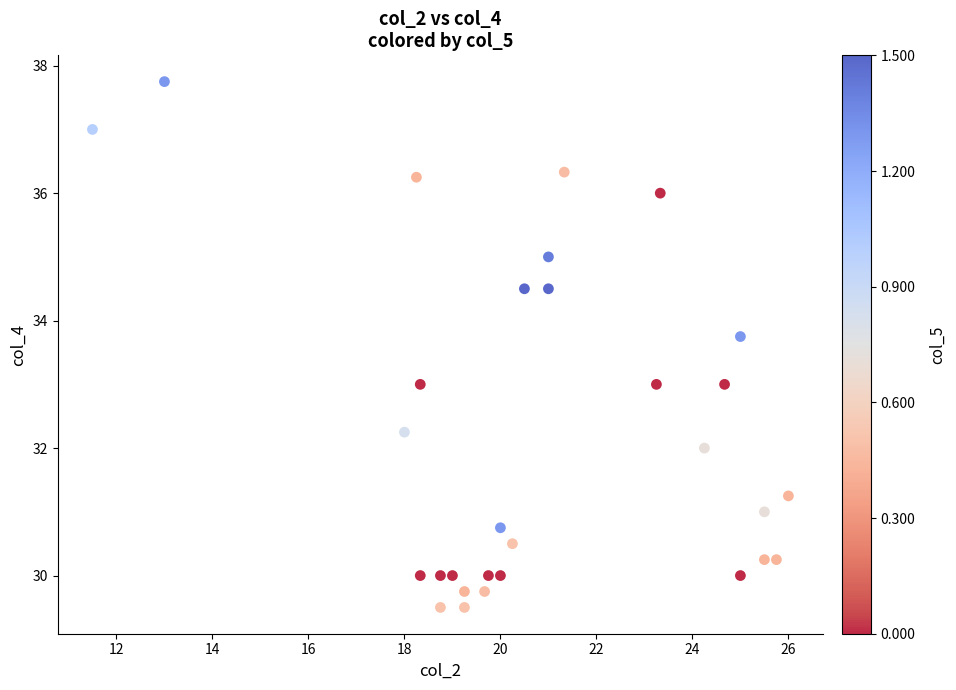

What is the range of X values (max minus min)?

14.5